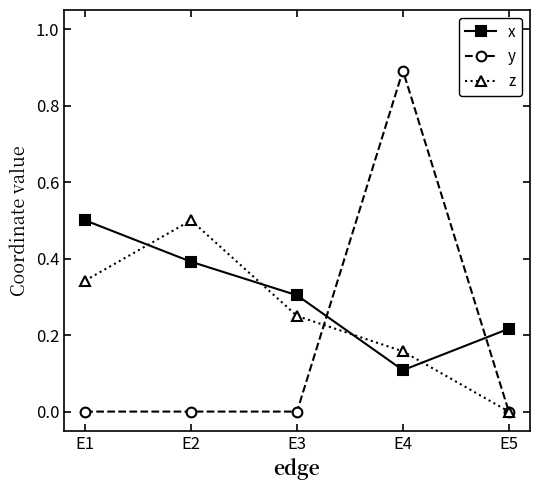

Between which two adjacent categories do x and z first intersect?

E1 and E2